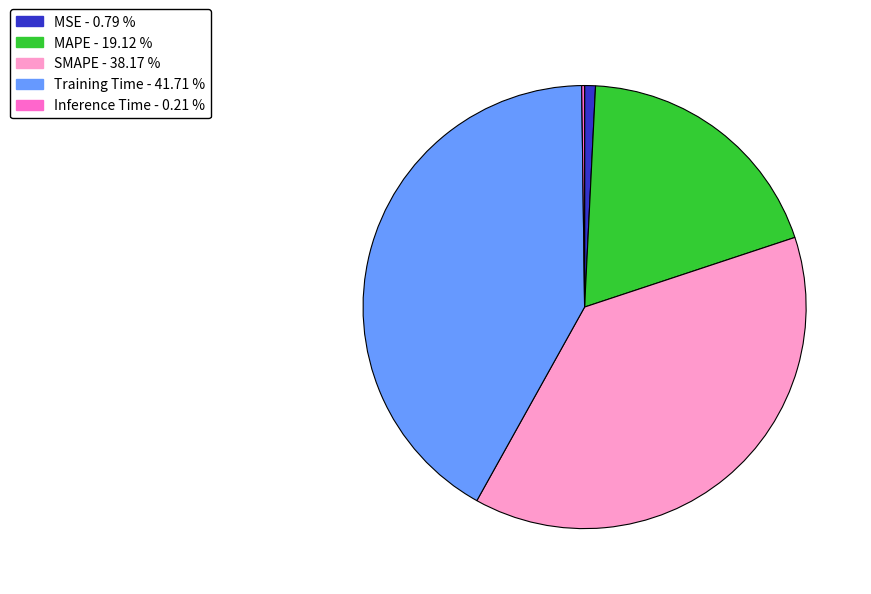

Do MSE - 0.79 % and MAPE - 19.12 % together represent more than half of the pie?

No